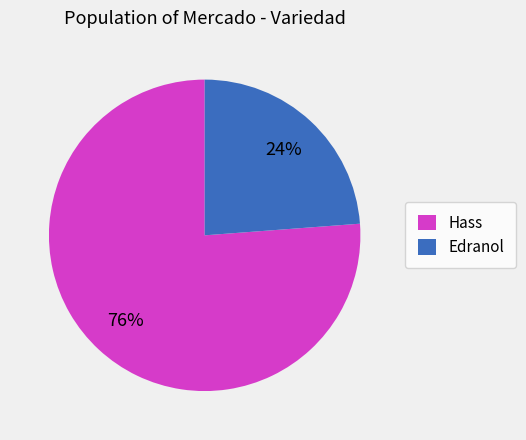

Is it true that Hass is 76% of the pie?

True